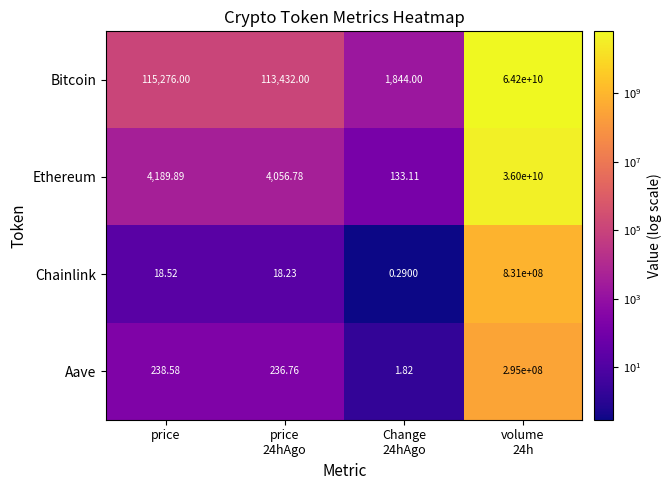

Where does the Aave series first go above 238?

price